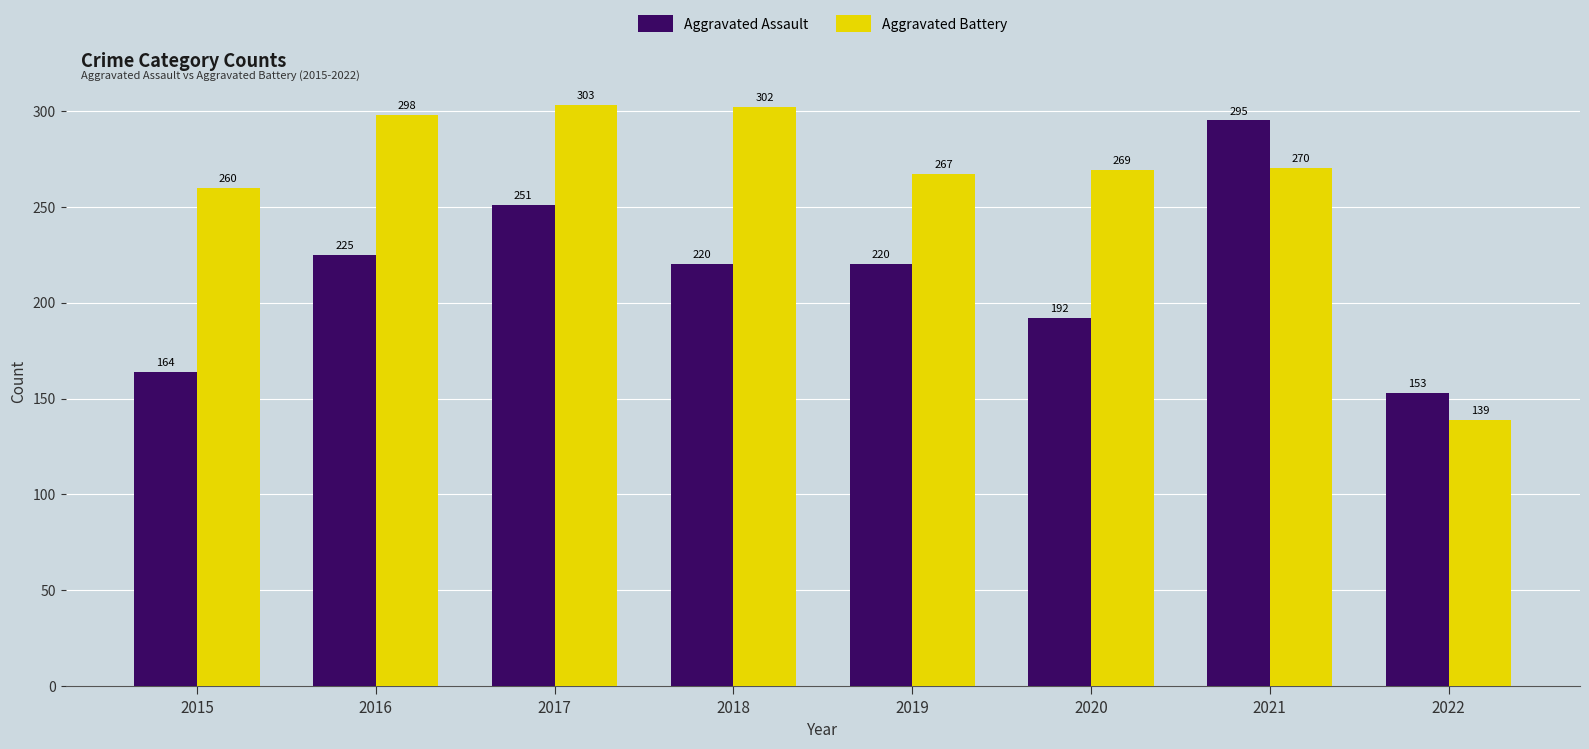

Rank the series by their average value, from lowest to highest.

Aggravated Assault, Aggravated Battery